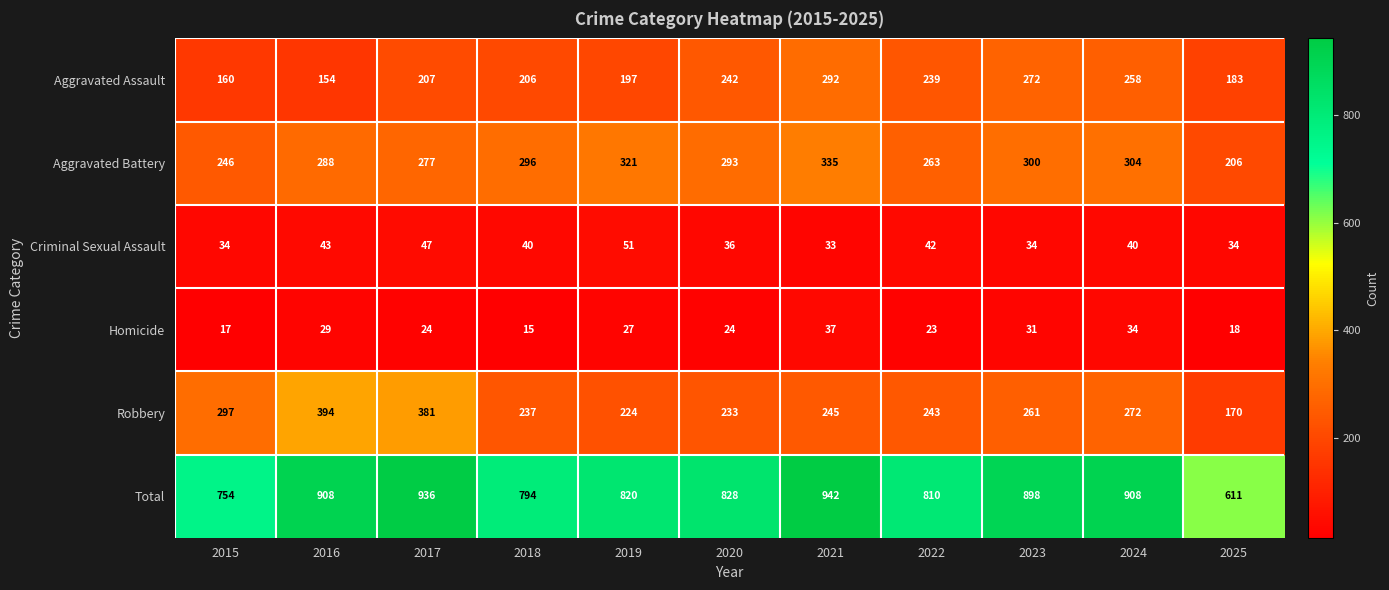

How many data points does each series have?

11